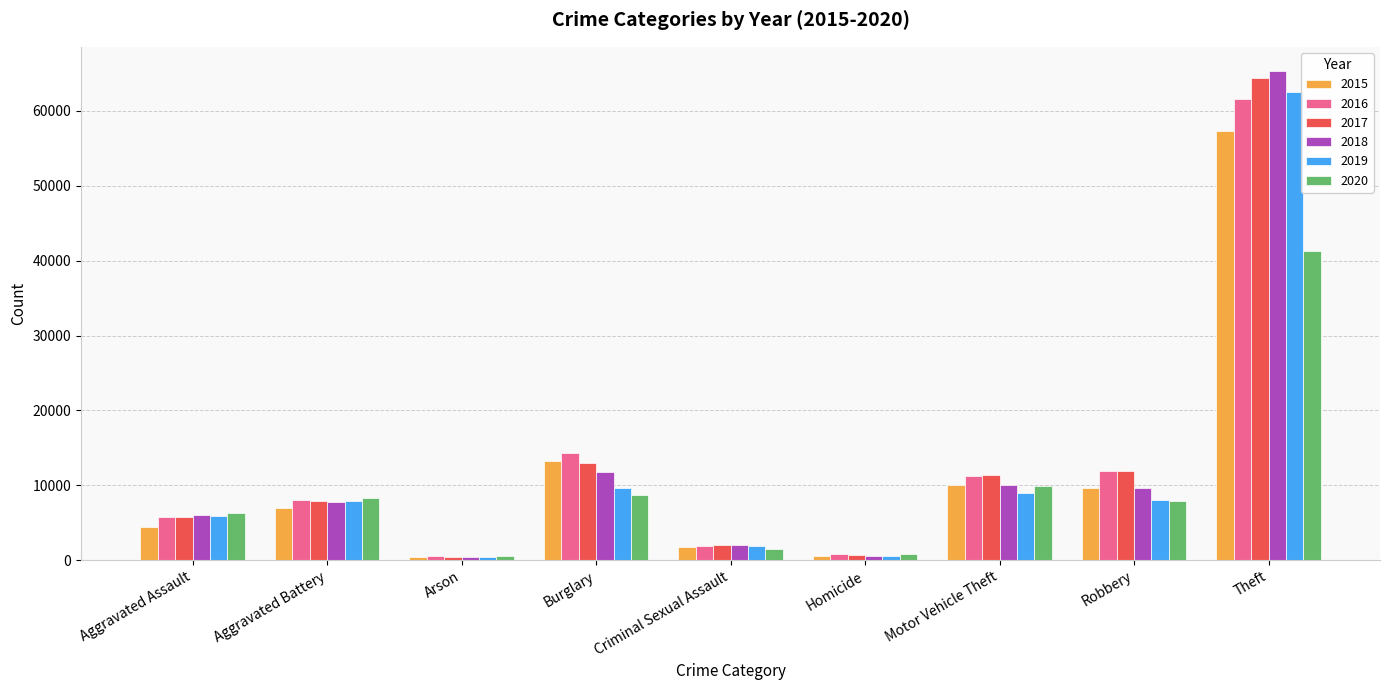

Which series has the largest range (max minus min)?

2018